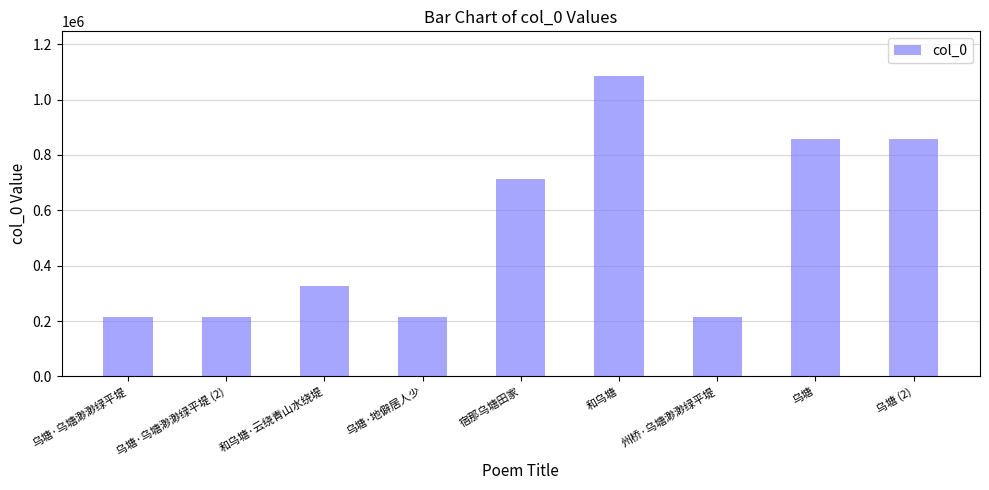

How many bars are there in total?

9